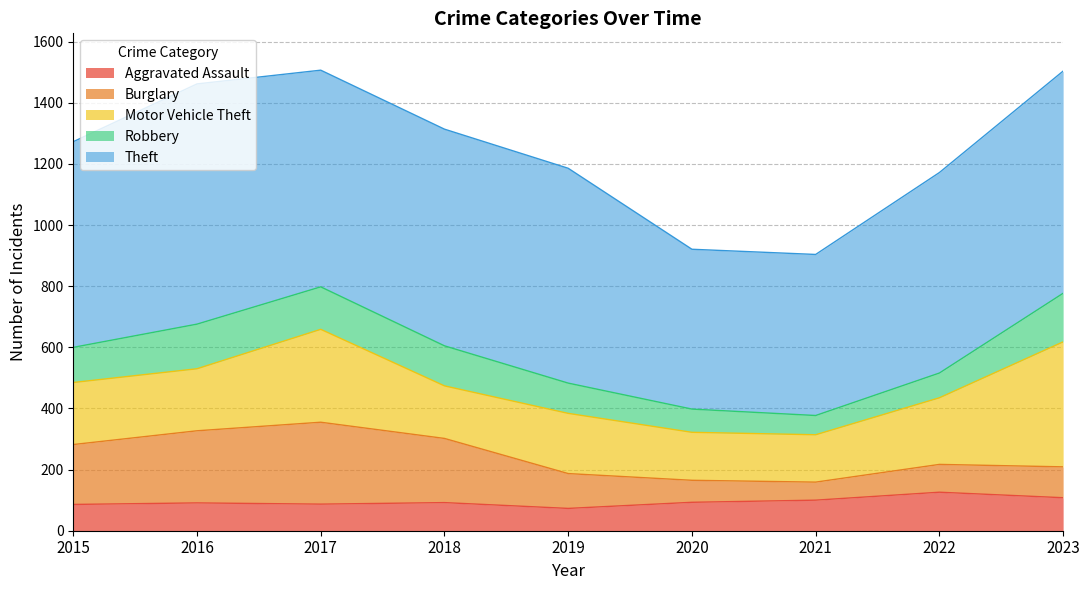

Count the number of categories in the chart.

9